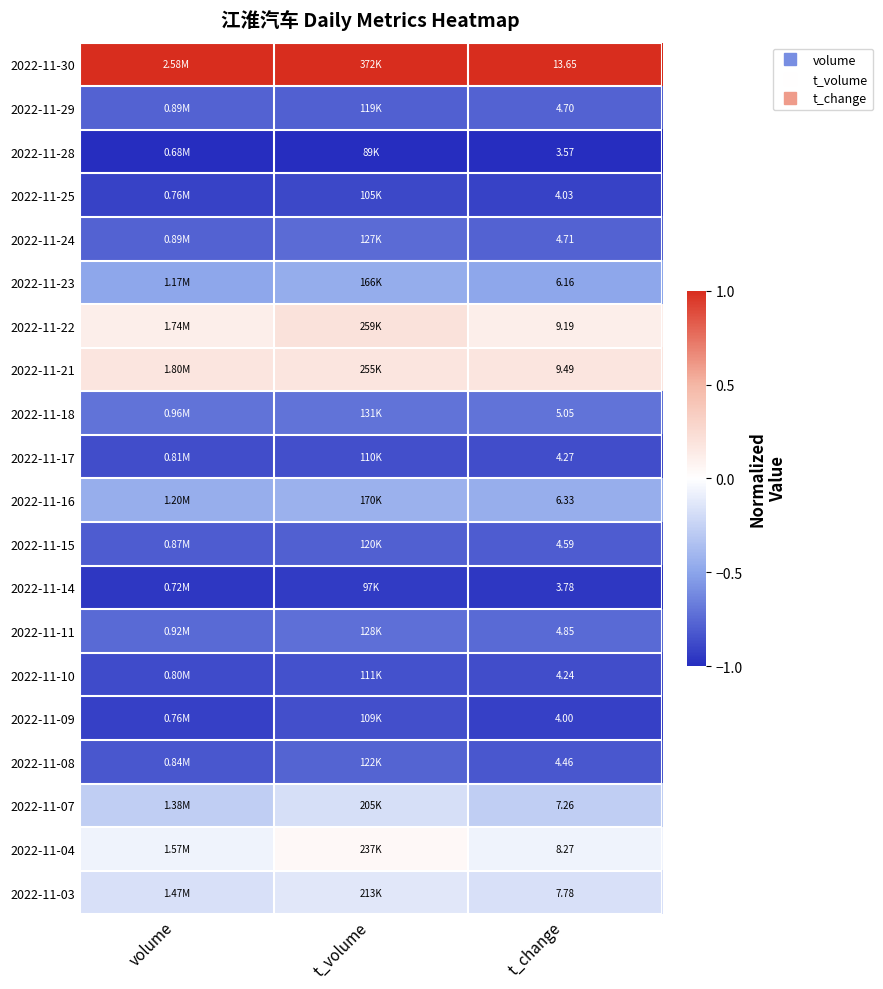

At t_volume, list the series in order from smallest to largest.

2022-11-28, 2022-11-14, 2022-11-25, 2022-11-09, 2022-11-17, 2022-11-10, 2022-11-29, 2022-11-15, 2022-11-08, 2022-11-24, 2022-11-11, 2022-11-18, 2022-11-23, 2022-11-16, 2022-11-07, 2022-11-03, 2022-11-04, 2022-11-21, 2022-11-22, 2022-11-30